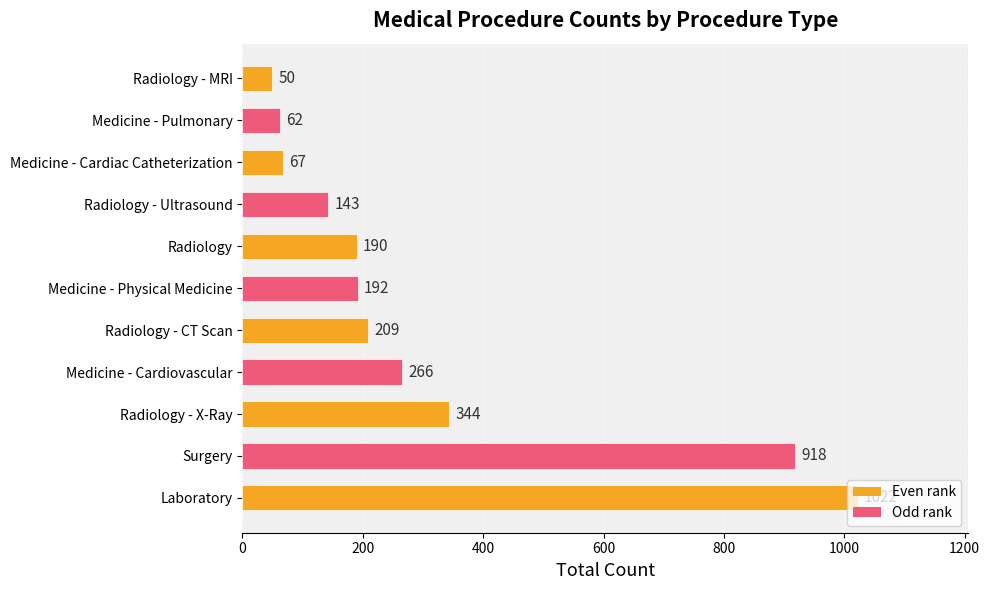

List the labels in order of value, smallest first.

Radiology - MRI, Medicine - Pulmonary, Medicine - Cardiac Catheterization, Radiology - Ultrasound, Radiology, Medicine - Physical Medicine, Radiology - CT Scan, Medicine - Cardiovascular, Radiology - X-Ray, Surgery, Laboratory